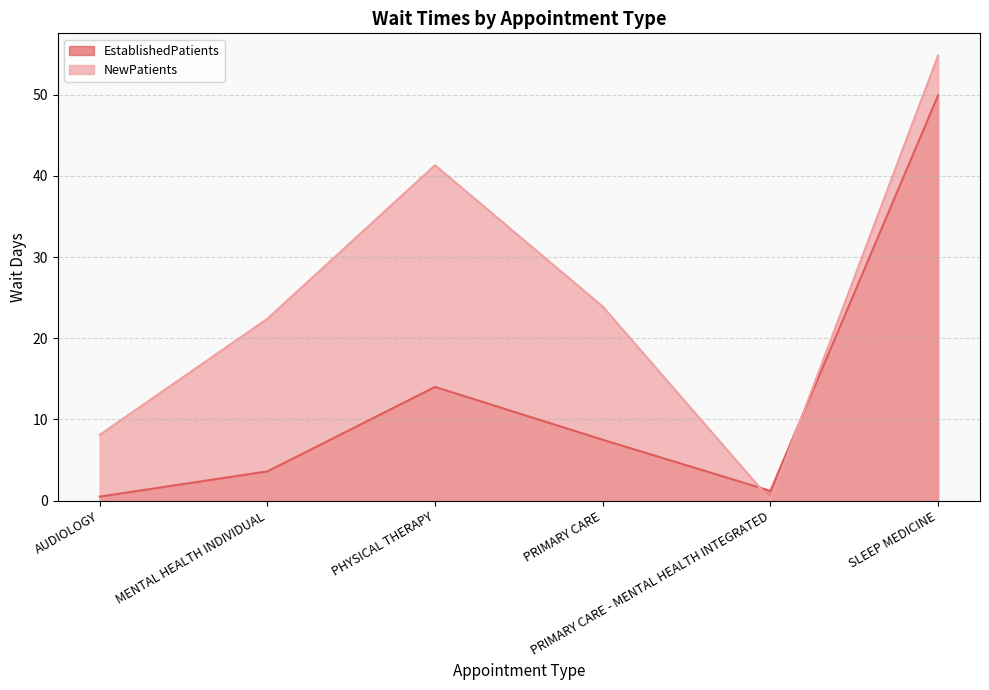

What is the sum of the NewPatients values at SLEEP MEDICINE and PRIMARY CARE?

78.7